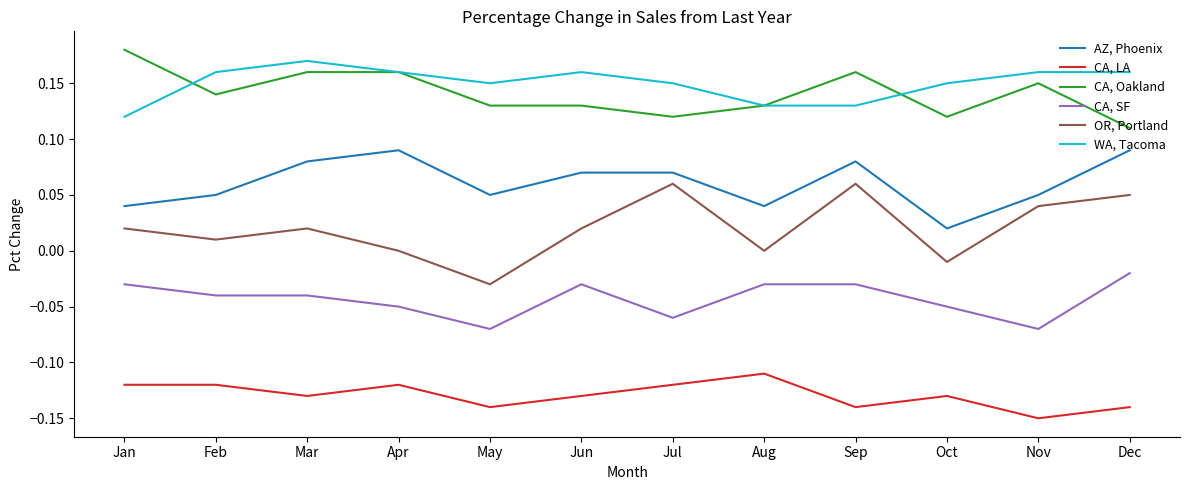

Which category has the highest value across all series?

Jan